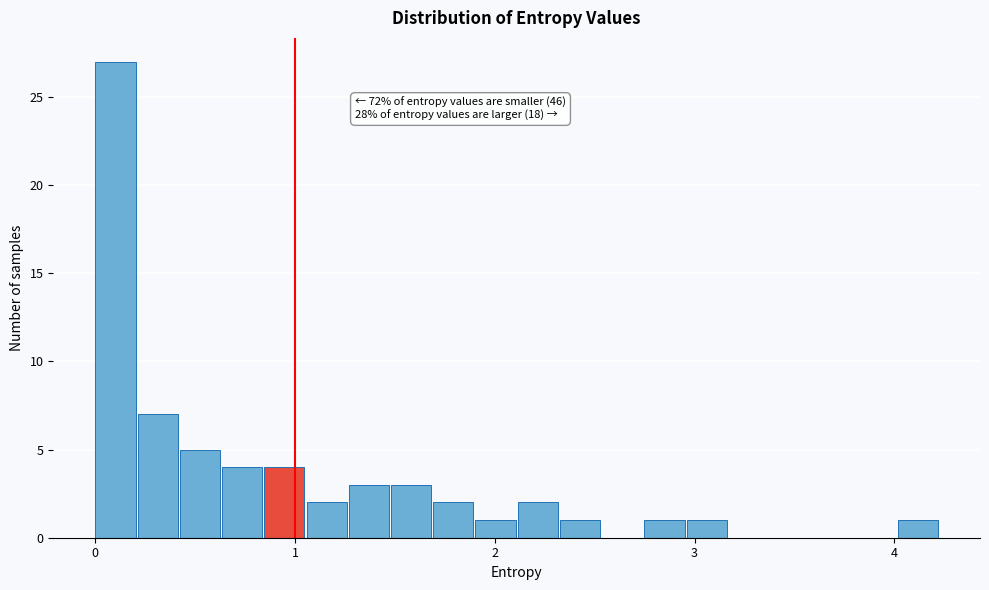

Around what value on the x-axis is the tallest bar? Give the approximate position of its centre, as read against the axis.

0.1